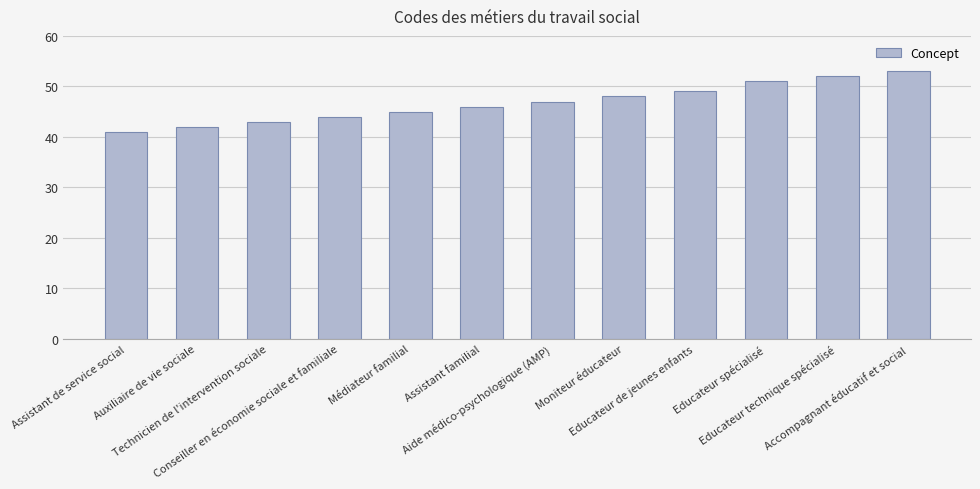

What is the change in value from Auxiliaire de vie sociale to Moniteur éducateur?

+6